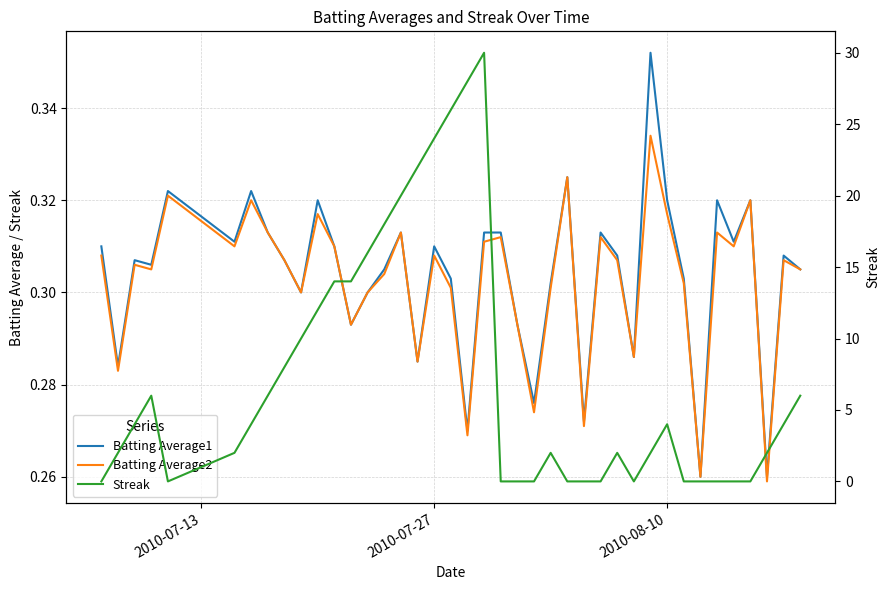

How many interior local peaks does the Batting Average2 series have?

13